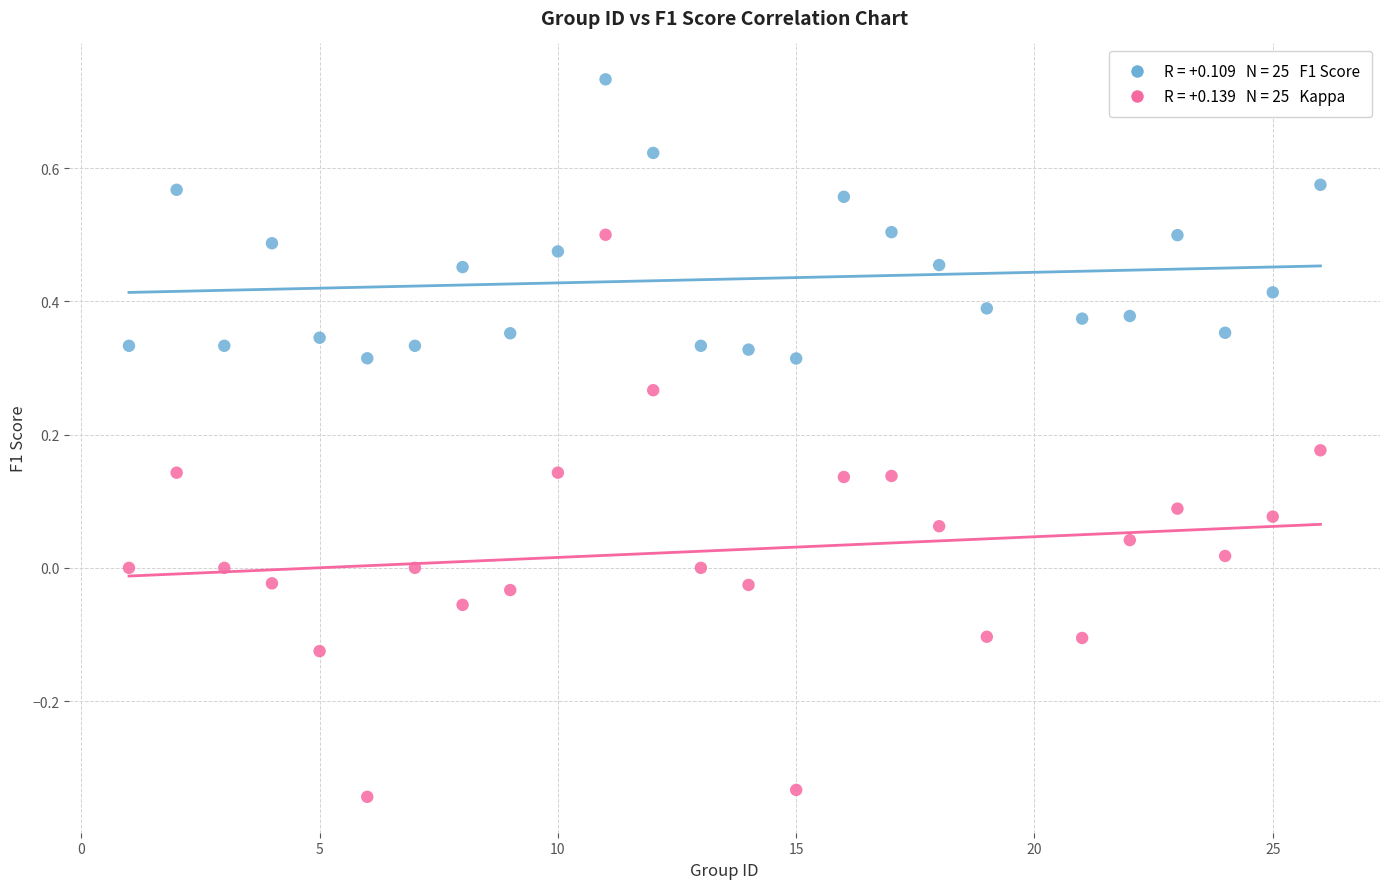

Across all data points, what is the range of Y values (max minus min)?

1.1